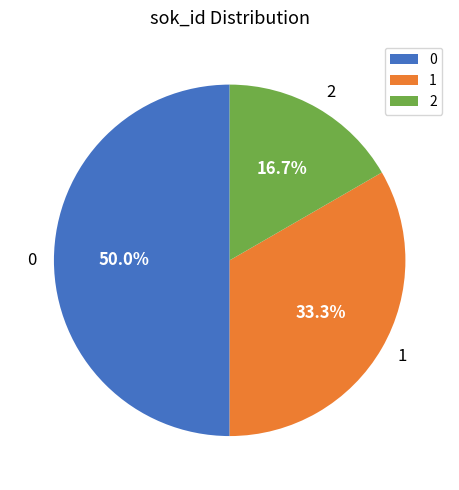

Is 1 the majority of the pie?

No